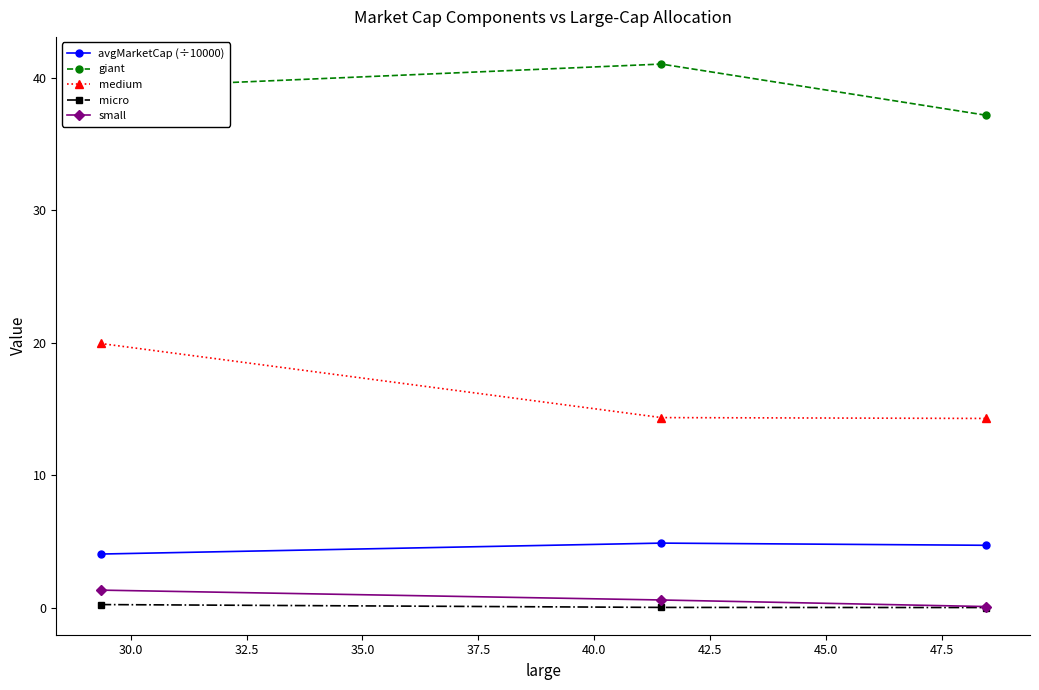

What is the value of the small point at the 1st from the left?

1.3